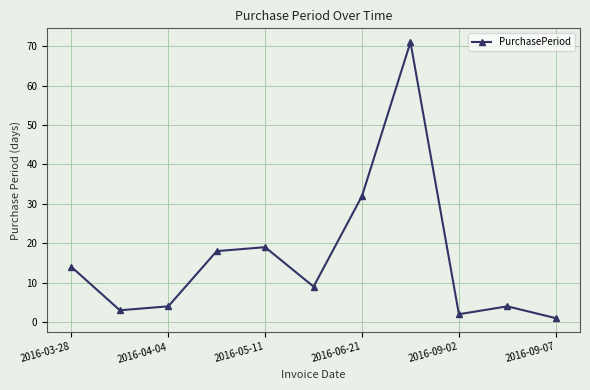

How many categories are shown in the chart?

11